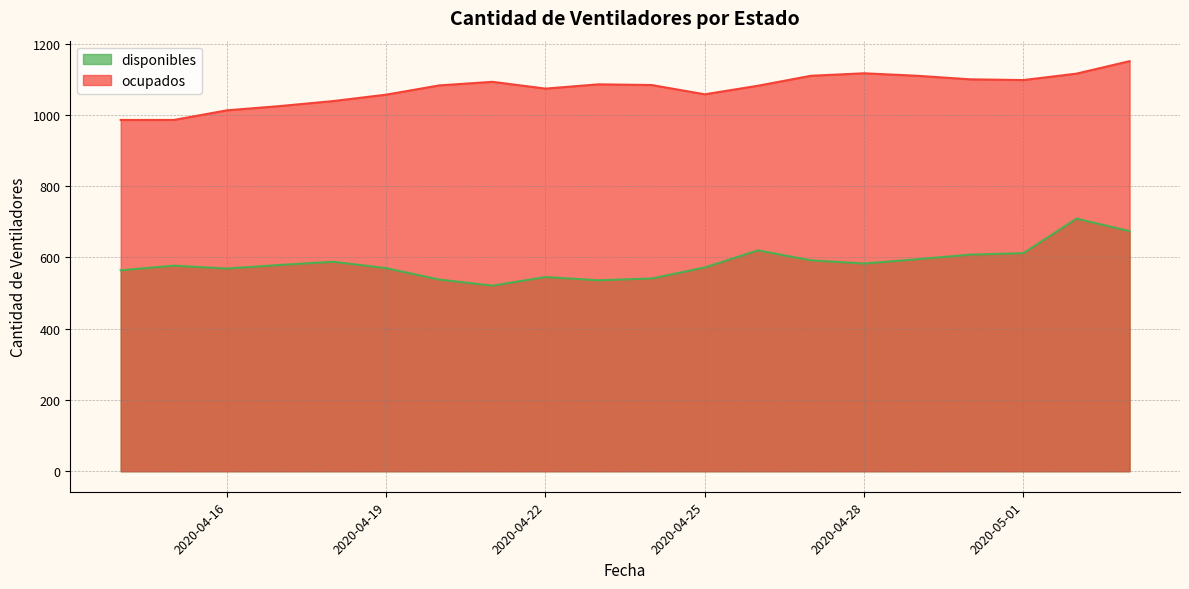

At which category is the sum across all series the highest?

2020-05-02